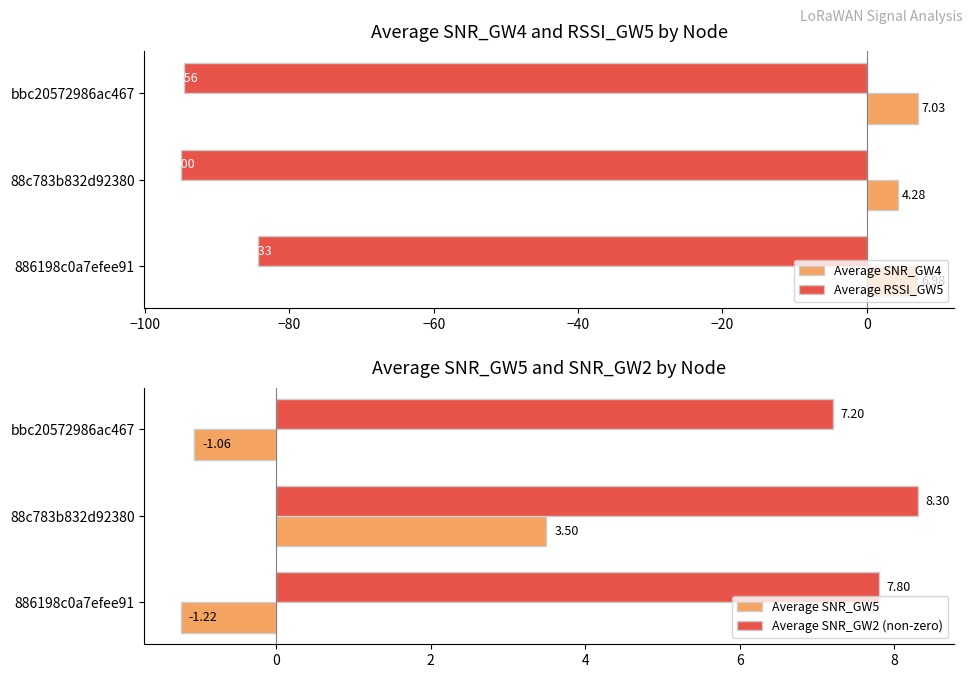

What is the average value of the Average SNR_GW5 series?

0.4